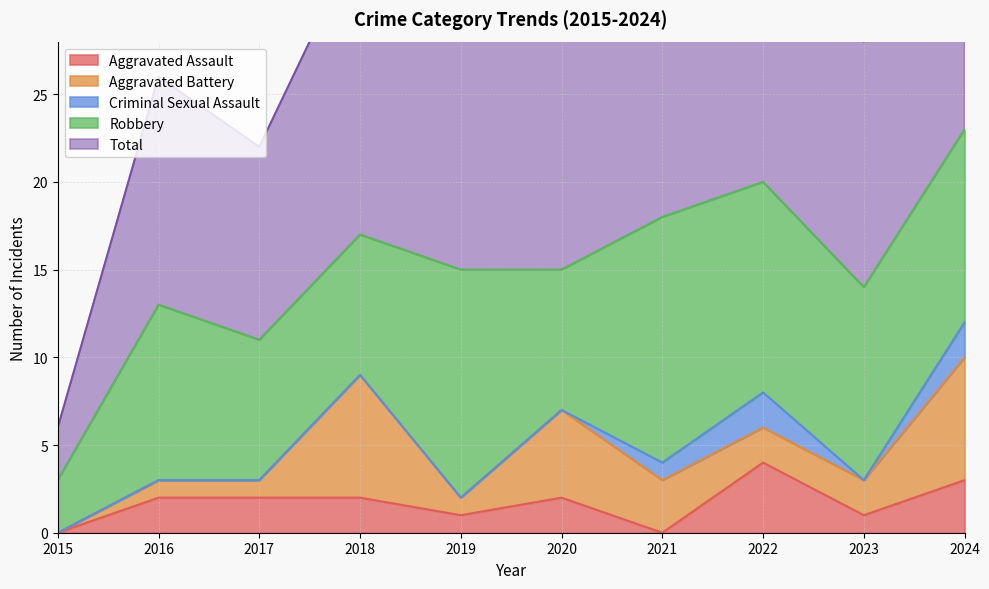

Which series changed the most between 2015 and 2018?

Total